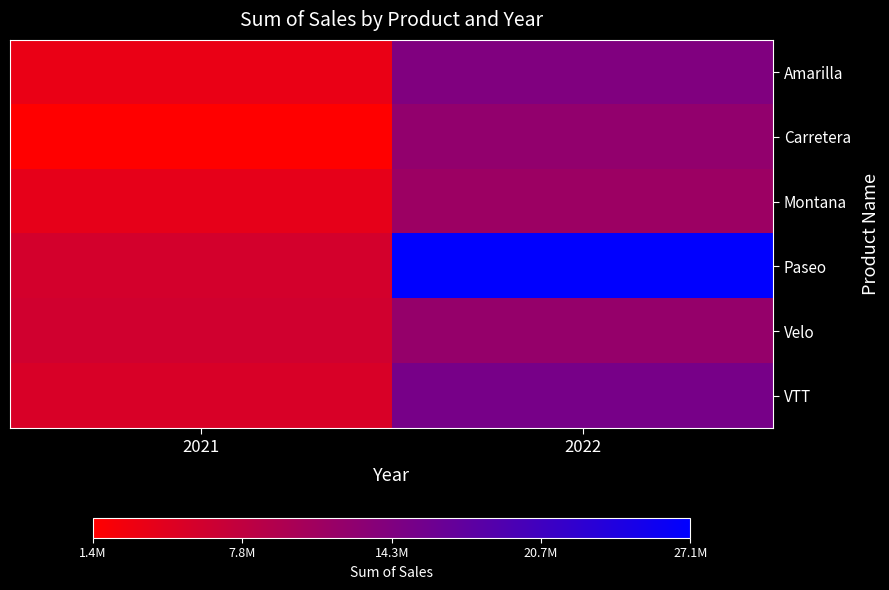

At how many categories does at least one series exceed 21786207?

1